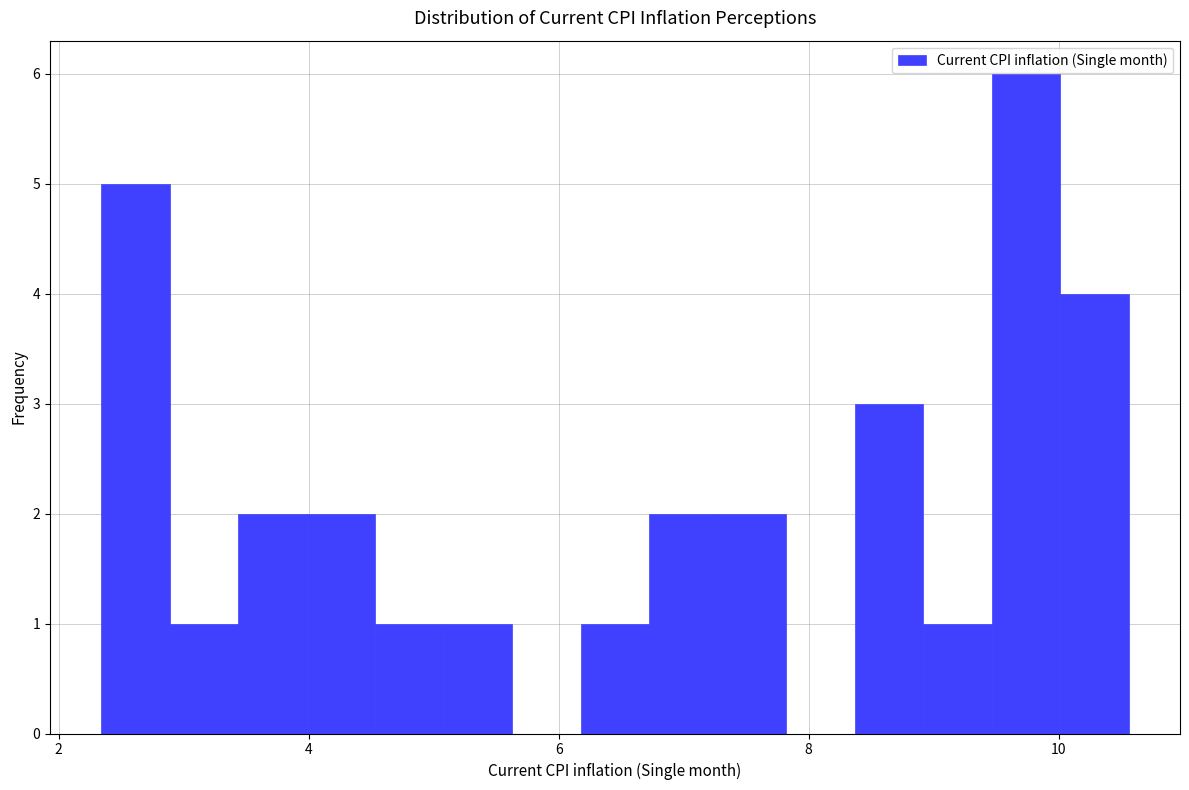

Read against the x-axis, roughly where is the centre of the tallest bar?

9.8